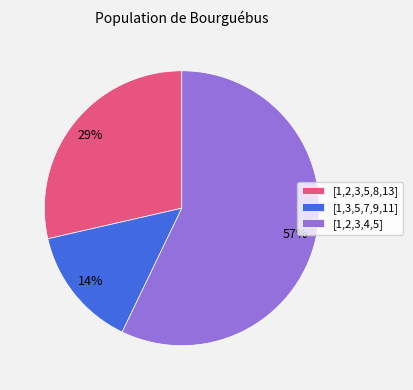

Count the number of slices in the pie.

3